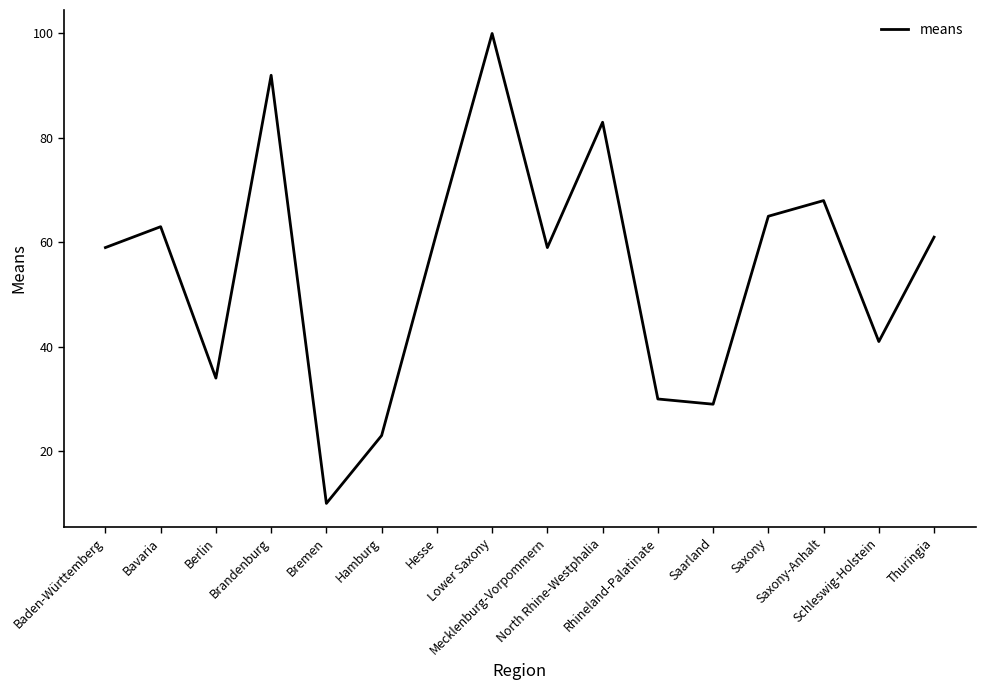

What is the difference between the maximum and minimum values?

90